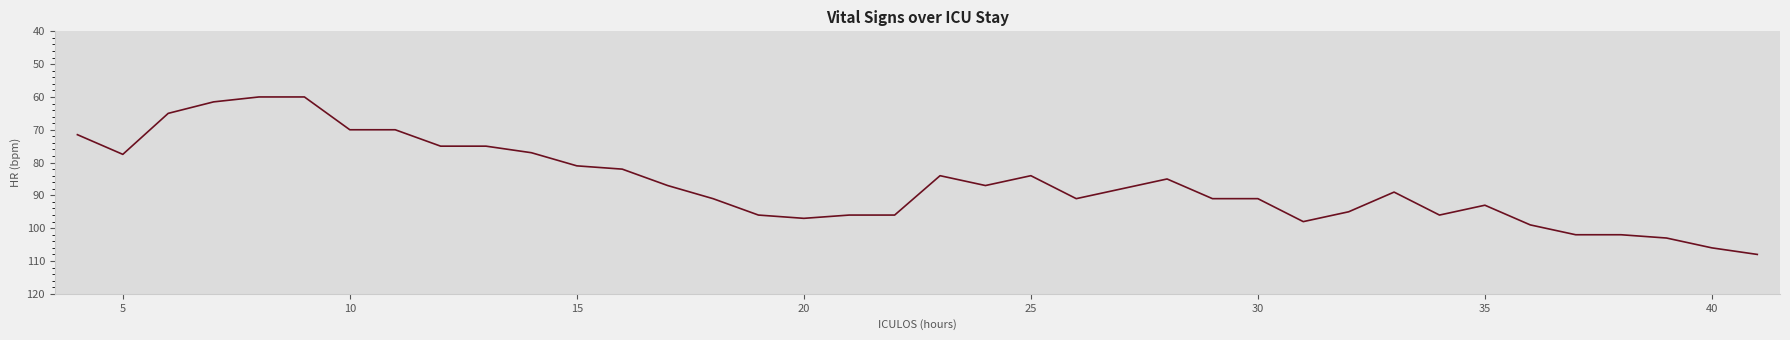

How many lines are shown in the chart?

5